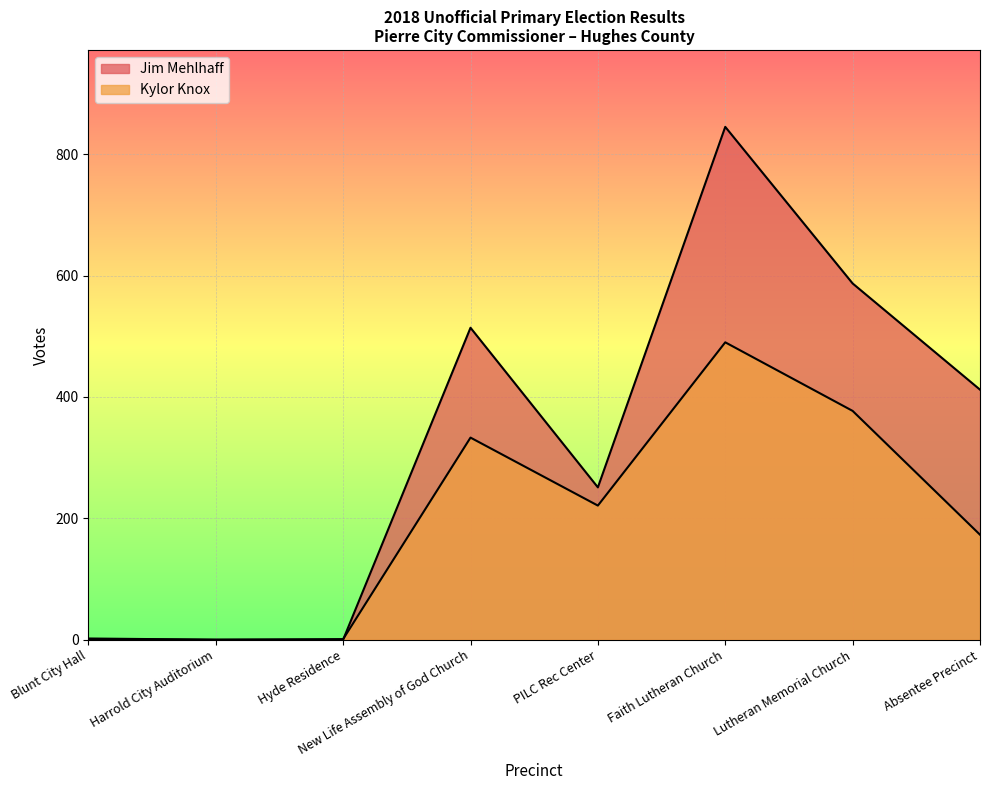

How many lines are shown in the chart?

2